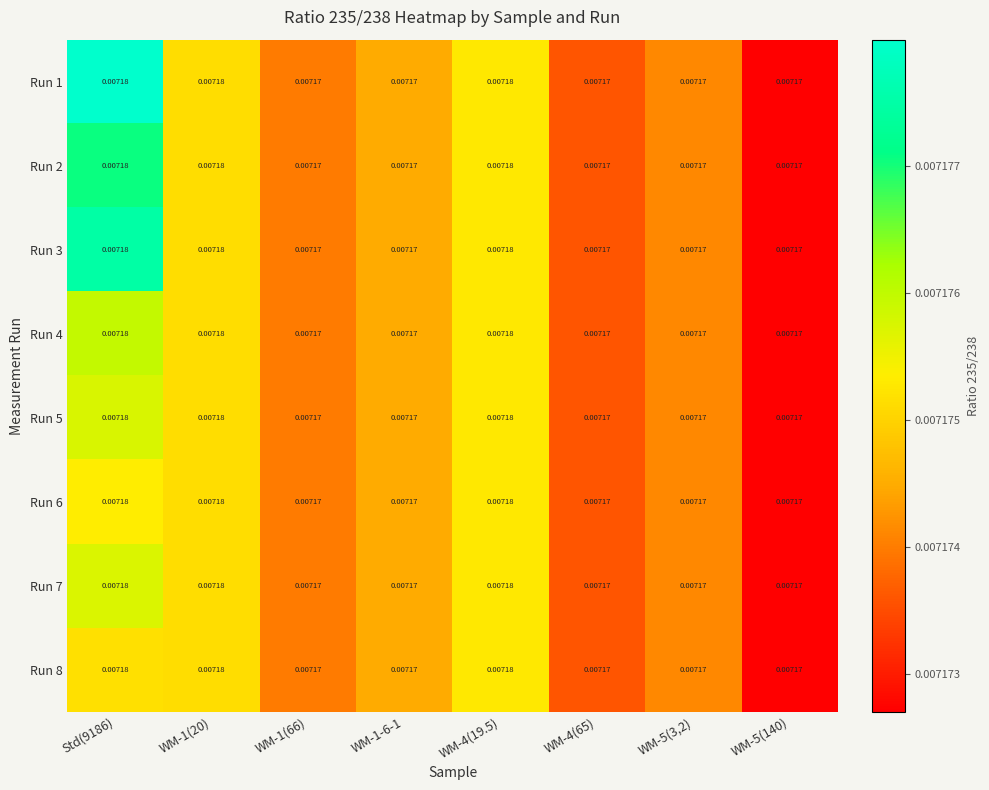

How many series are shown in this chart?

8